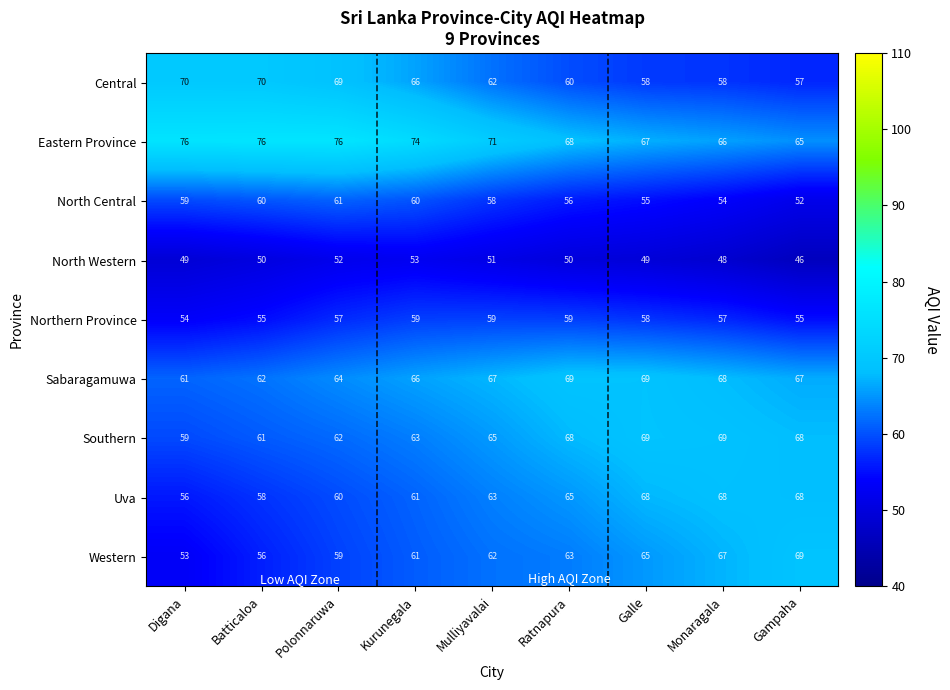

How many distinct data groups are displayed?

9